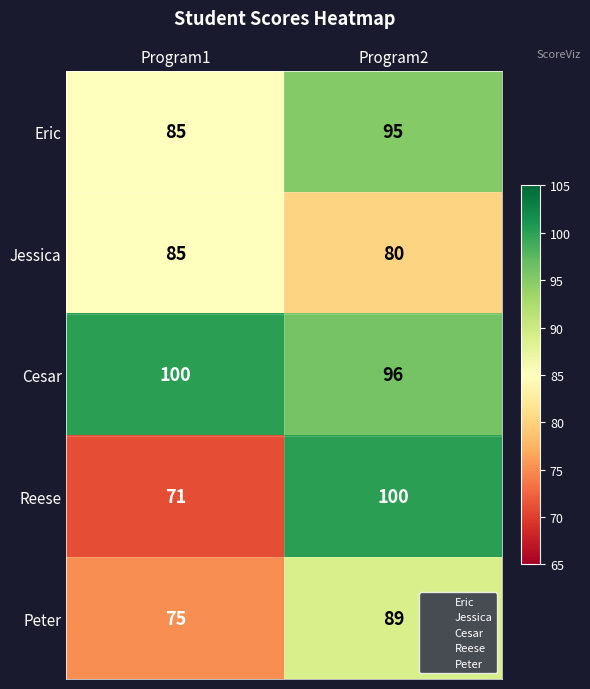

At which category is the sum across all series the highest?

Program2